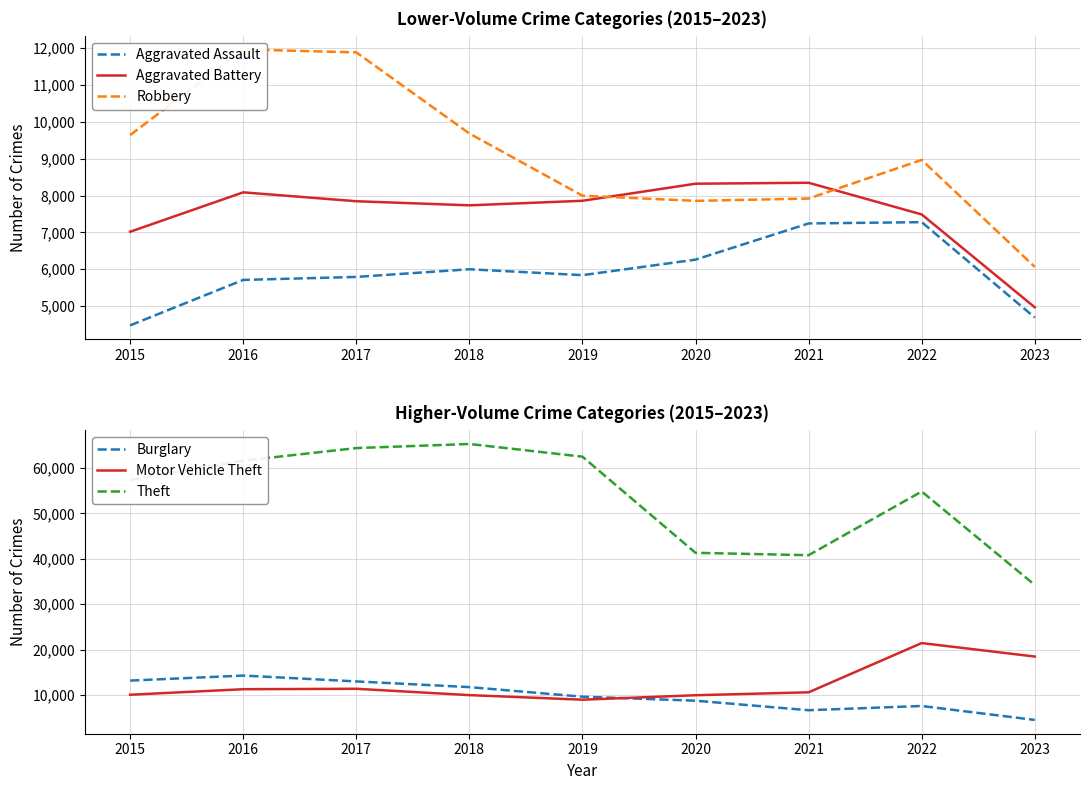

True or false: Robbery and Theft cross at least once.

False